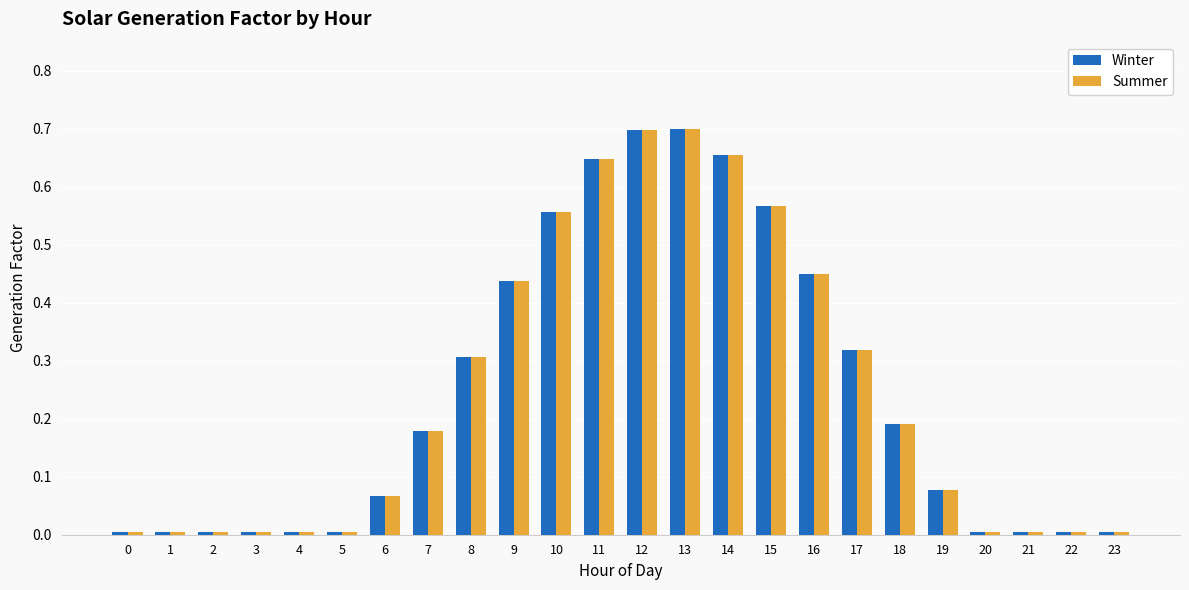

Is the value of Winter at 13 greater than the value of Summer at 14?

Yes